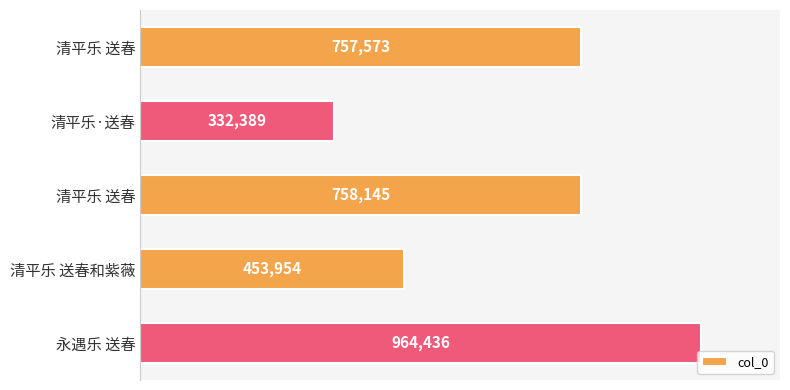

At which category does the chart reach its peak across all series?

永遇乐 送春